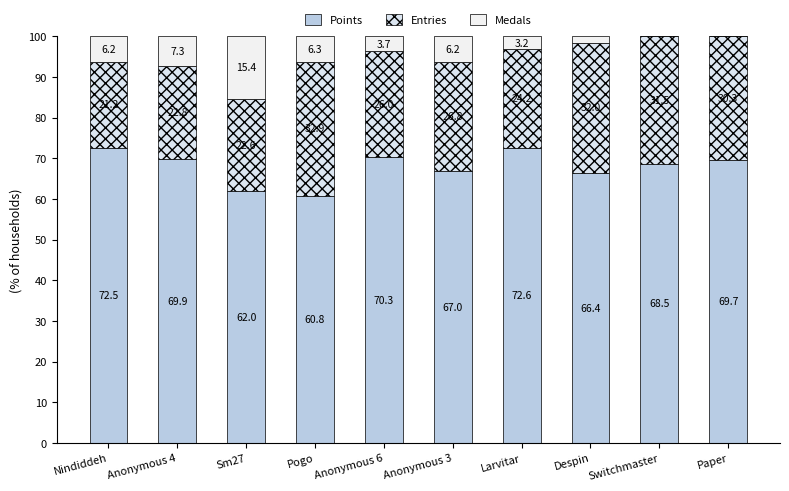

What position from the left is Pogo?

4